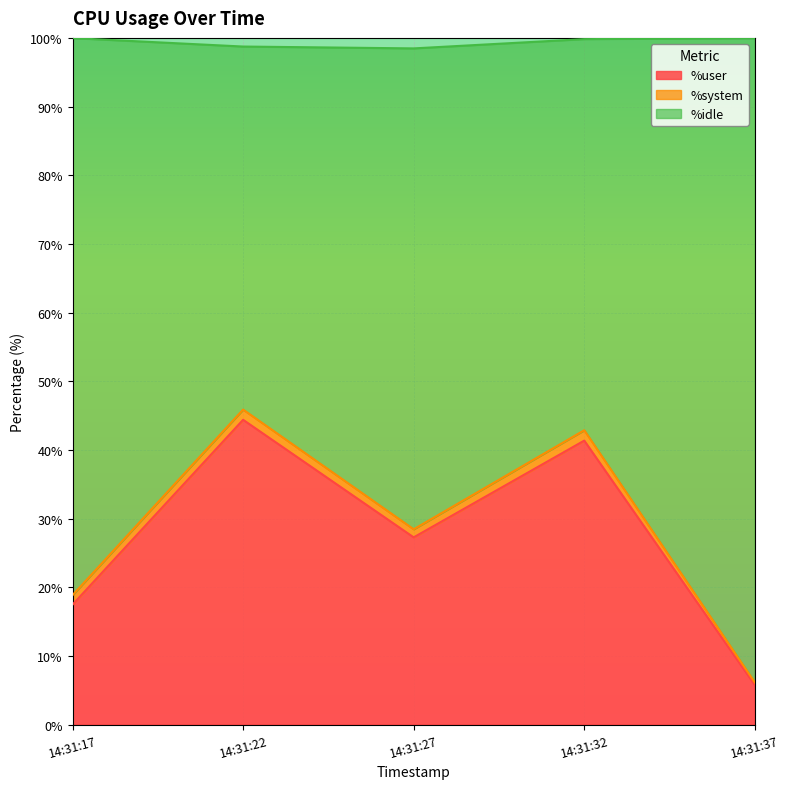

True or false: %idle and %user intersect in this chart.

False